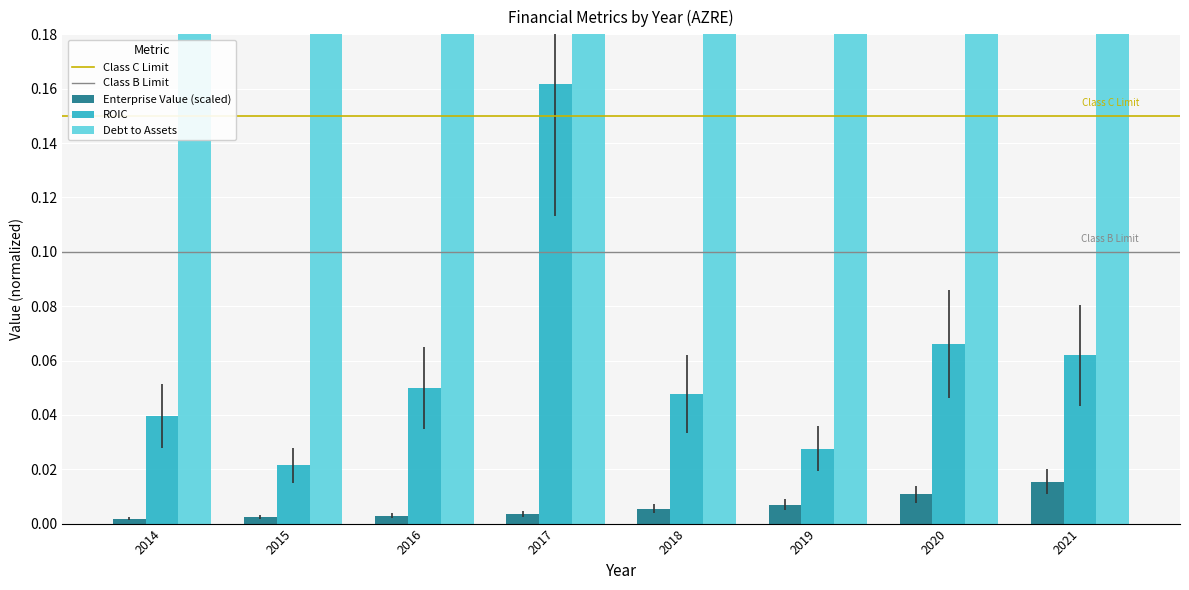

What is the average value of the roic series?

0.1